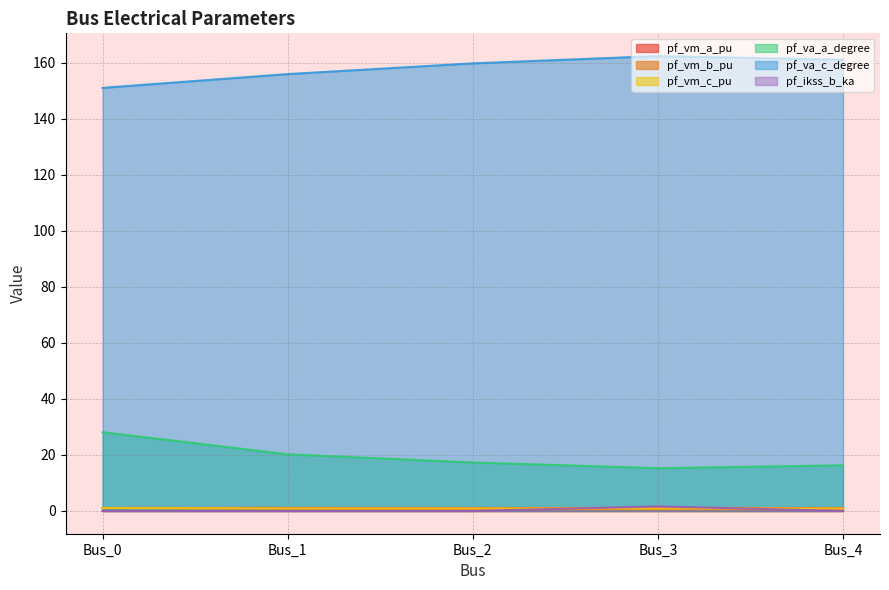

Which series has the widest spread of values?

pf_va_a_degree